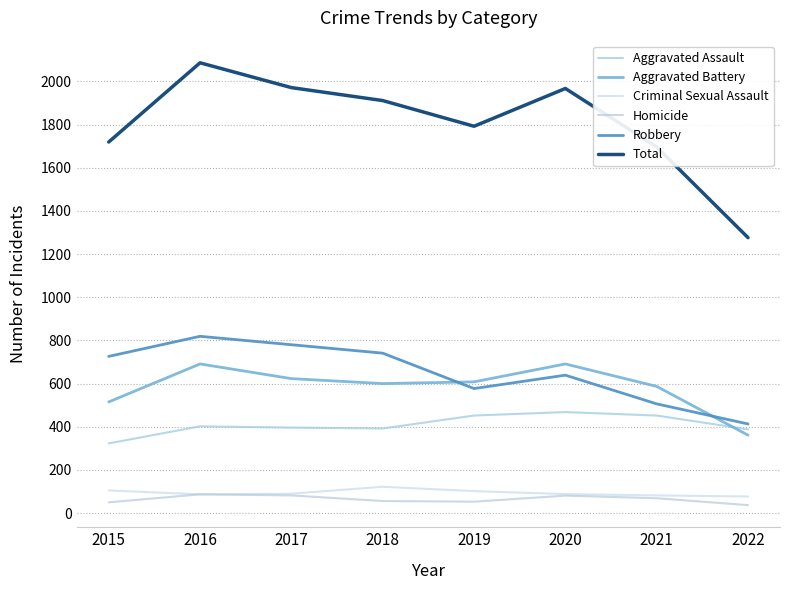

Which series has the largest total across all categories?

Total